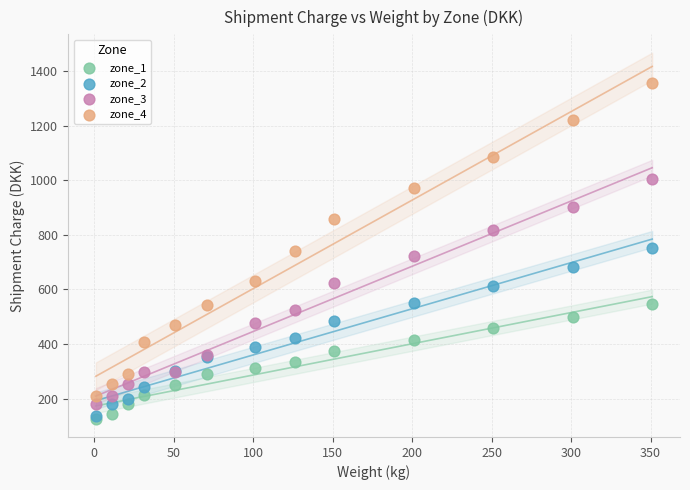

What are all the series names shown in the legend?

zone_1, zone_2, zone_3, zone_4